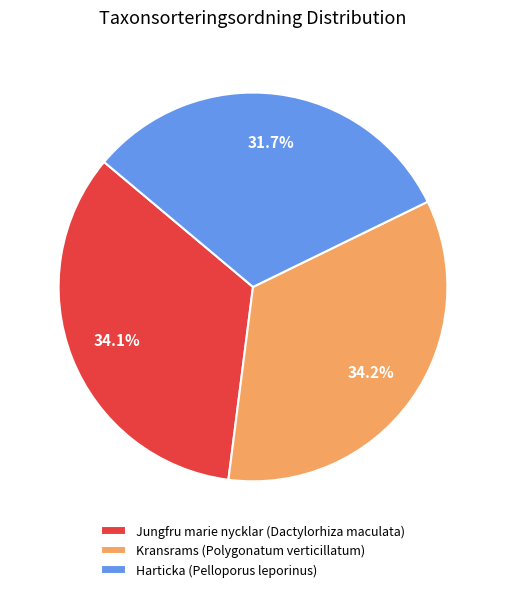

Which slice is the smallest?

Harticka (Pelloporus leporinus)